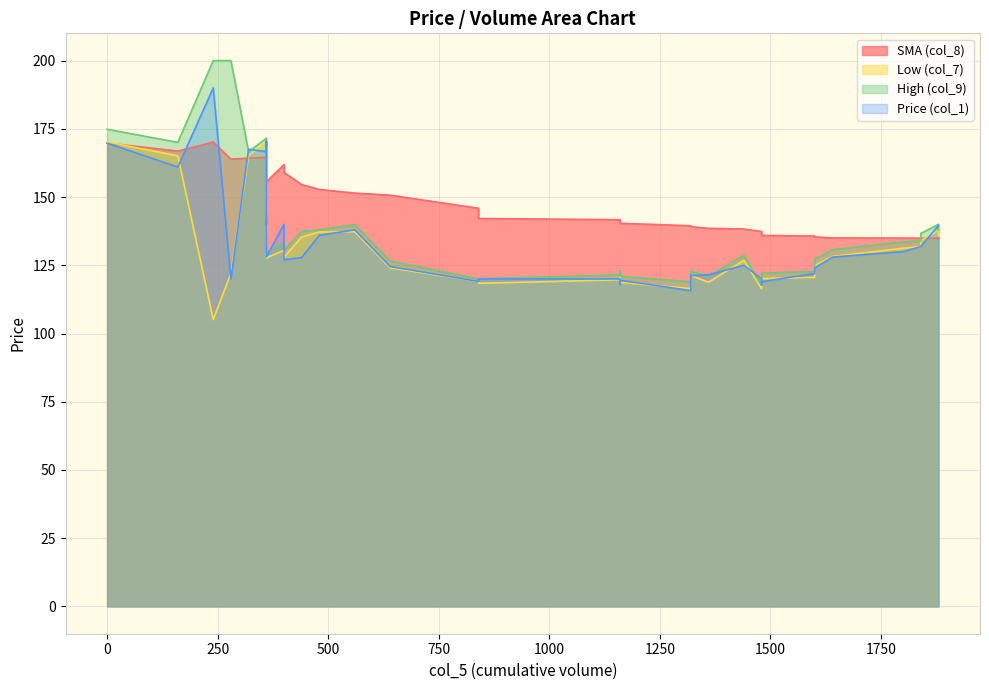

What is the total value across all series at 280?

605.9